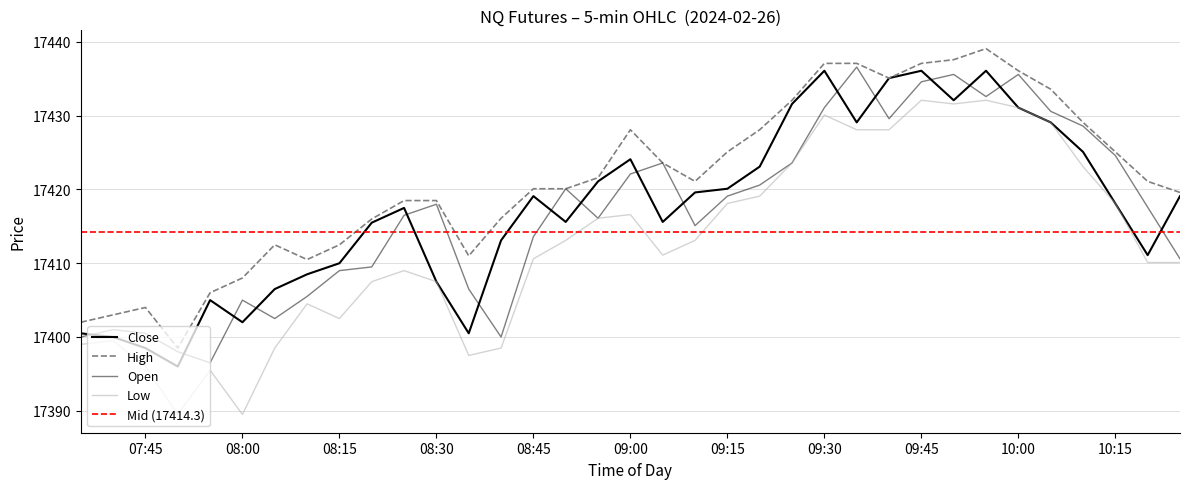

What is the value of the Low point at the 32nd from the left?

17423.1